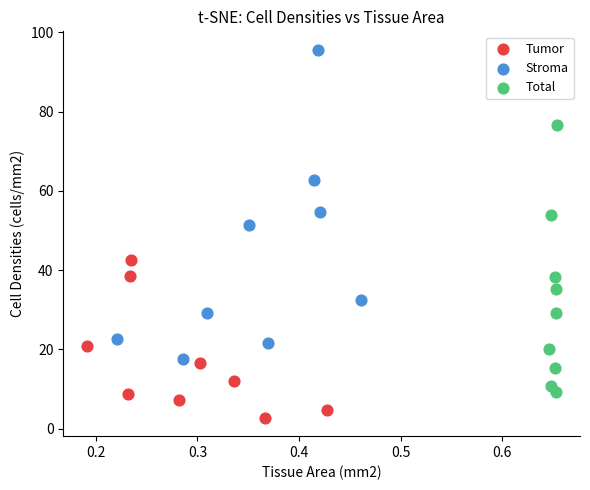

Which series reaches the maximum Y coordinate?

Stroma